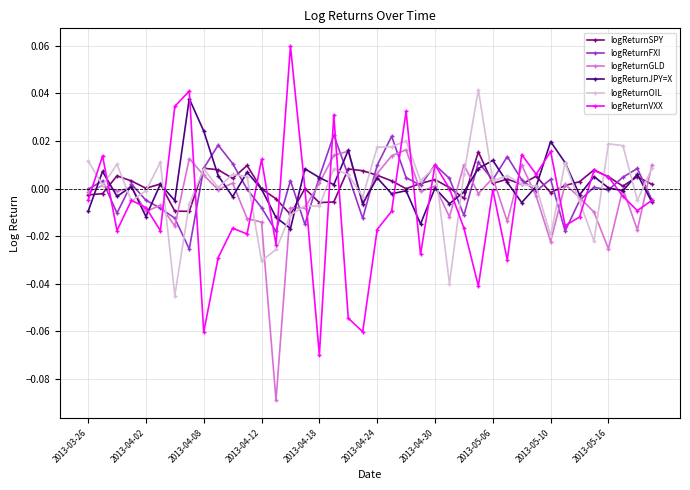

How many distinct data groups are displayed?

6